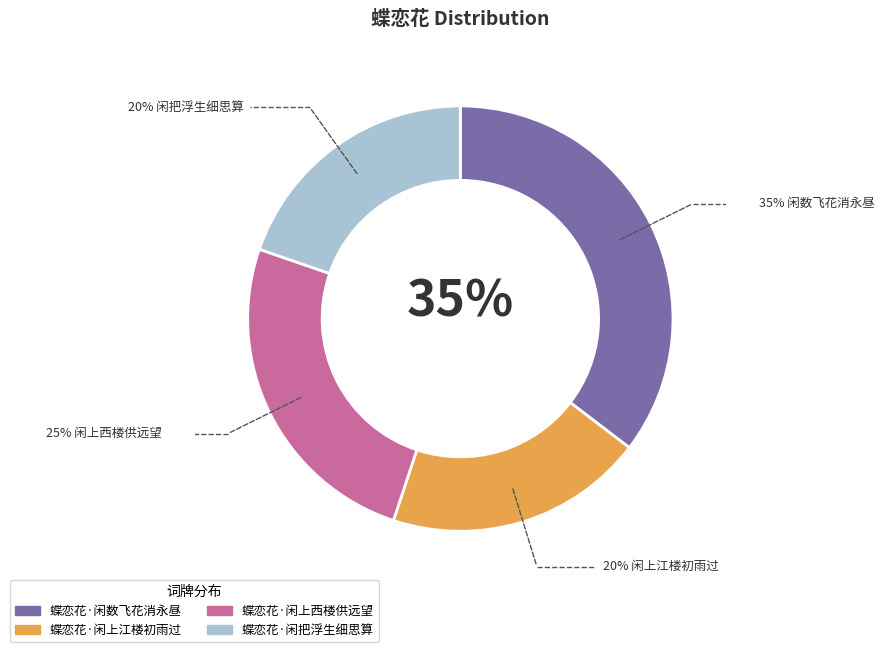

To the nearest percent, what is the difference between the 蝶恋花·闲数飞花消永昼 and 蝶恋花·闲上西楼供远望 slice percentages?

10%